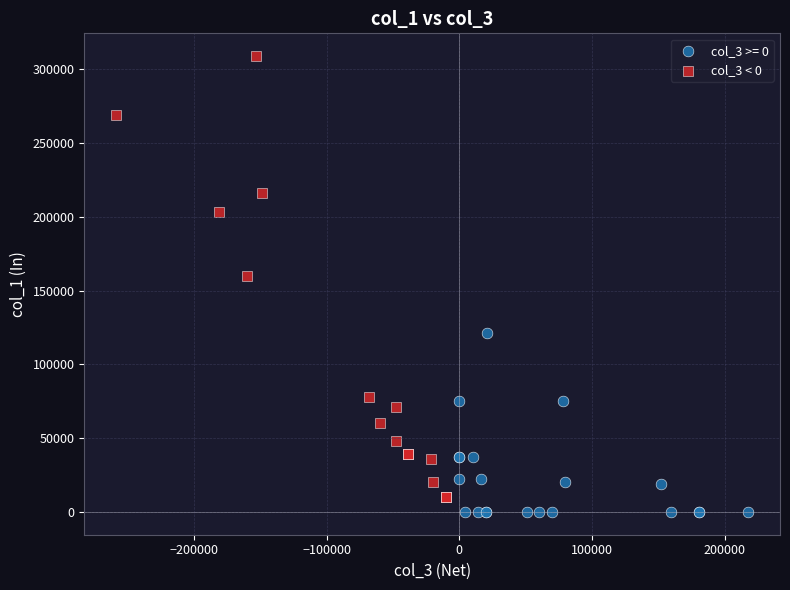

Which series reaches the maximum Y coordinate?

col_3 < 0